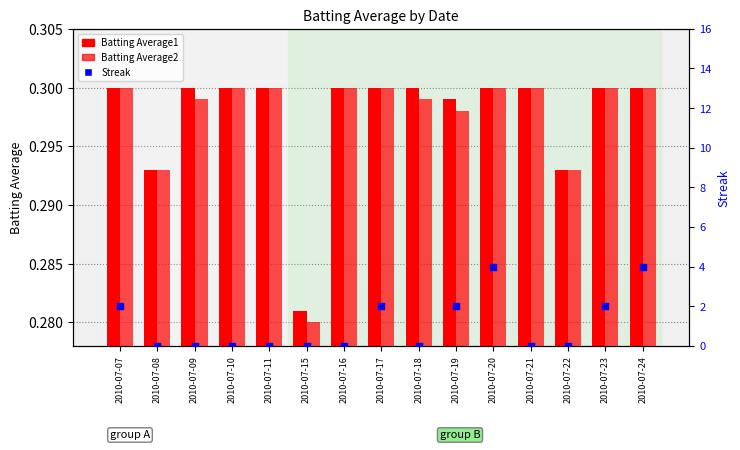

Which series has the largest Y range (max minus min)?

Streak